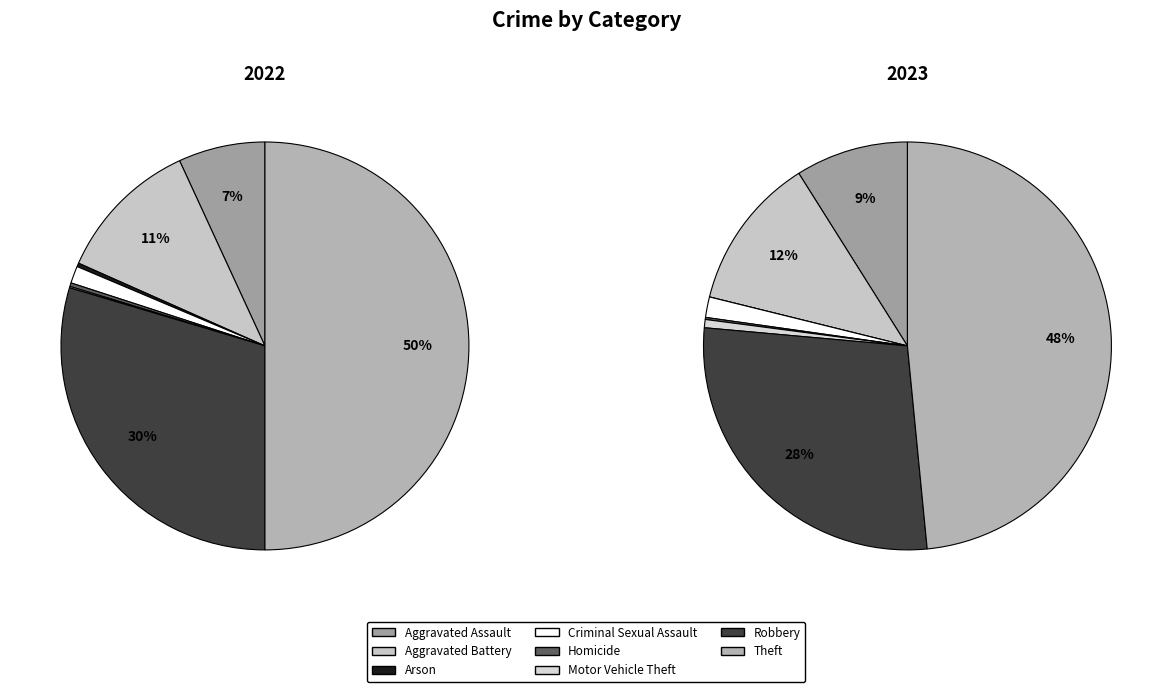

Rank the series by their maximum value, from lowest to highest.

2023, 2022